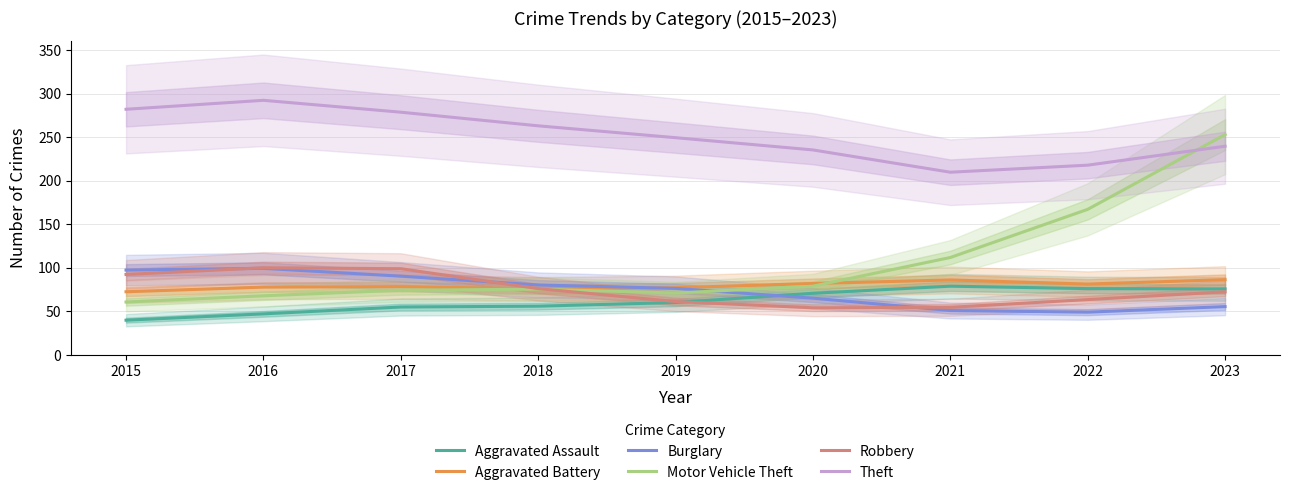

The value of Robbery at 2022 is 63.2. True or false?

True